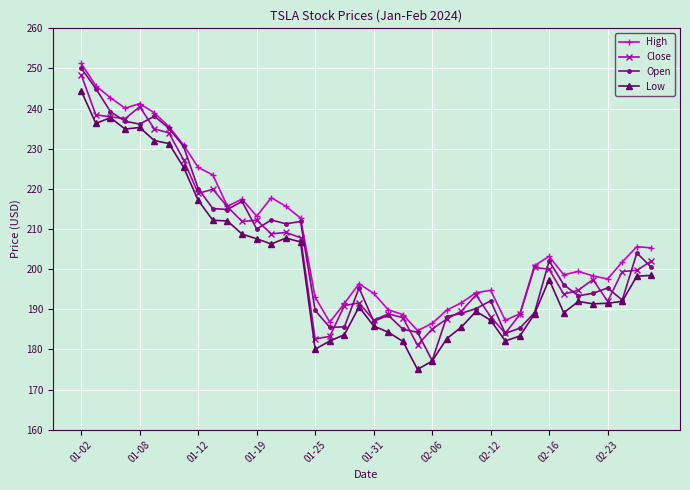

True or false: Close has more than 0 interior local peaks.

True